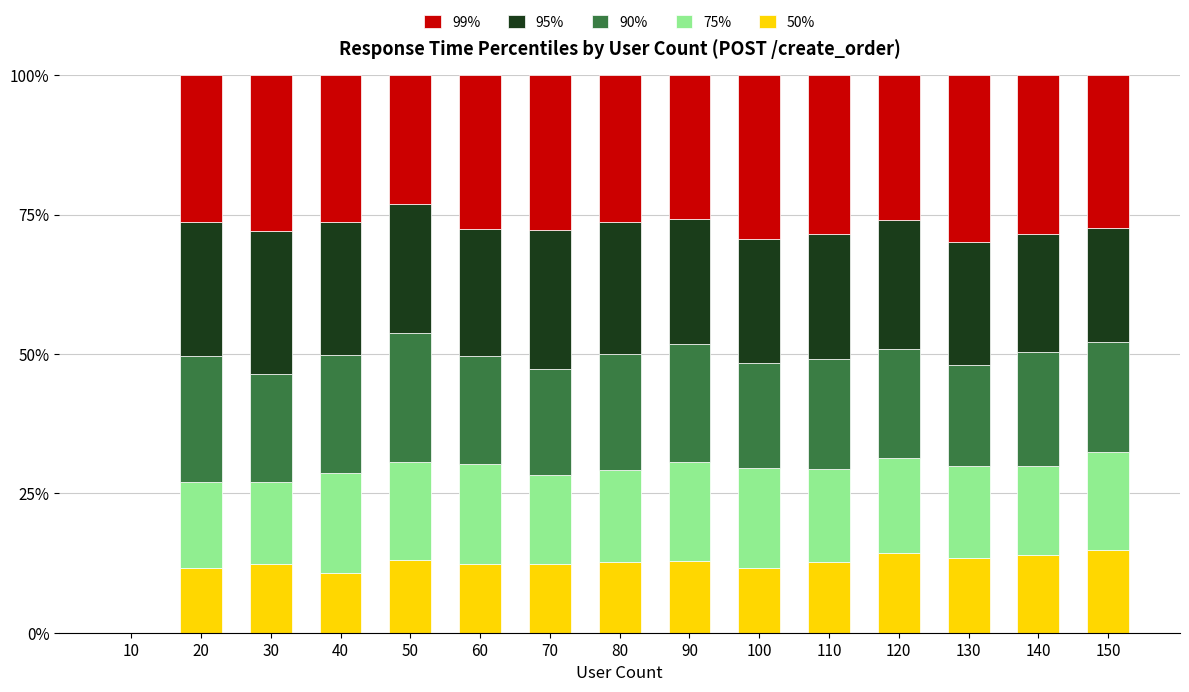

What are all the series names shown in the legend?

99%, 95%, 90%, 75%, 50%